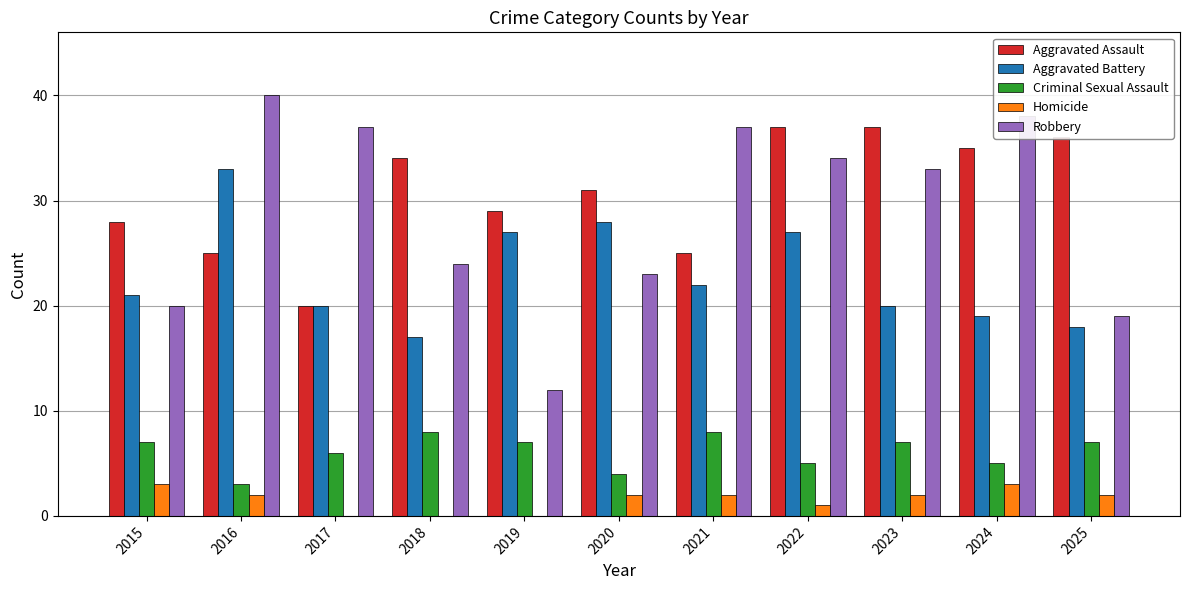

Are the bars horizontal?

No